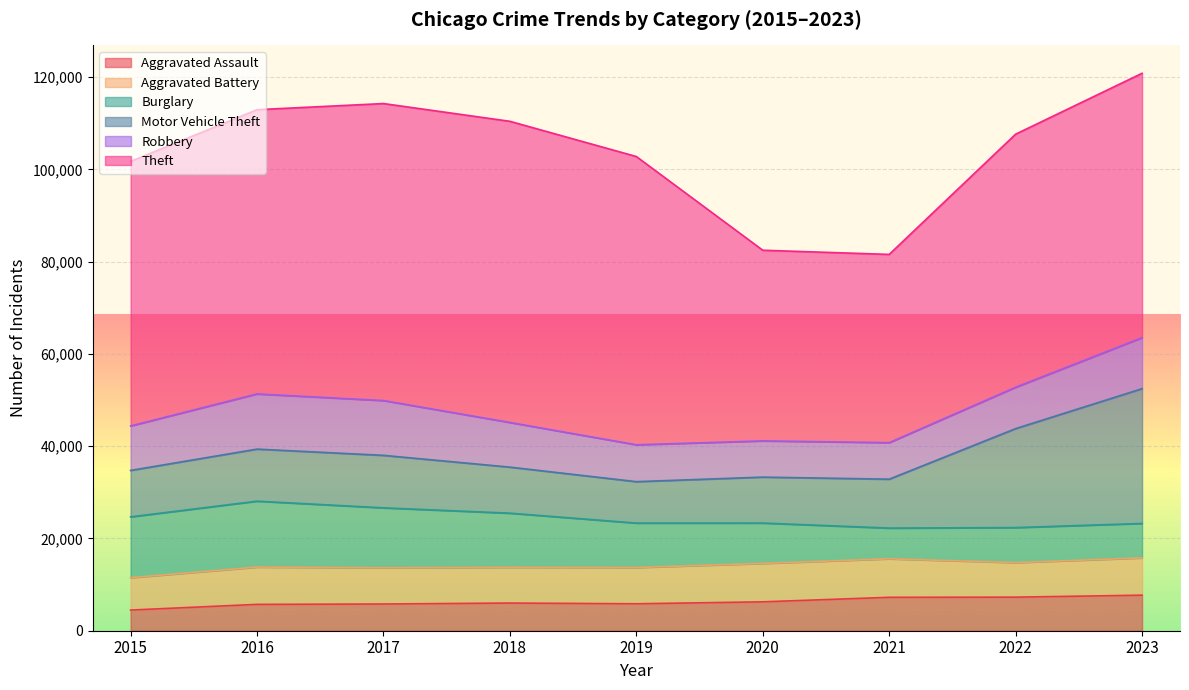

How many values in the Aggravated Battery series are below 7858?

4